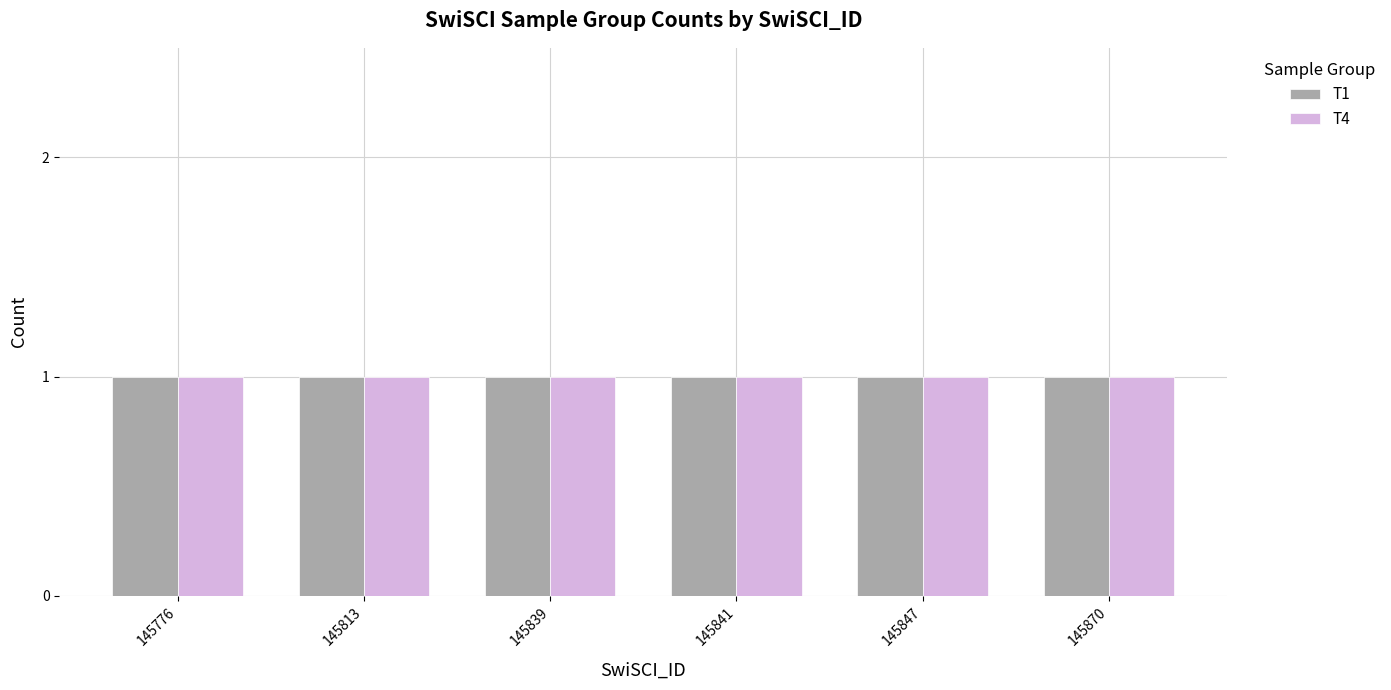

The T1 series shows 235119 at 145839. True or false?

False